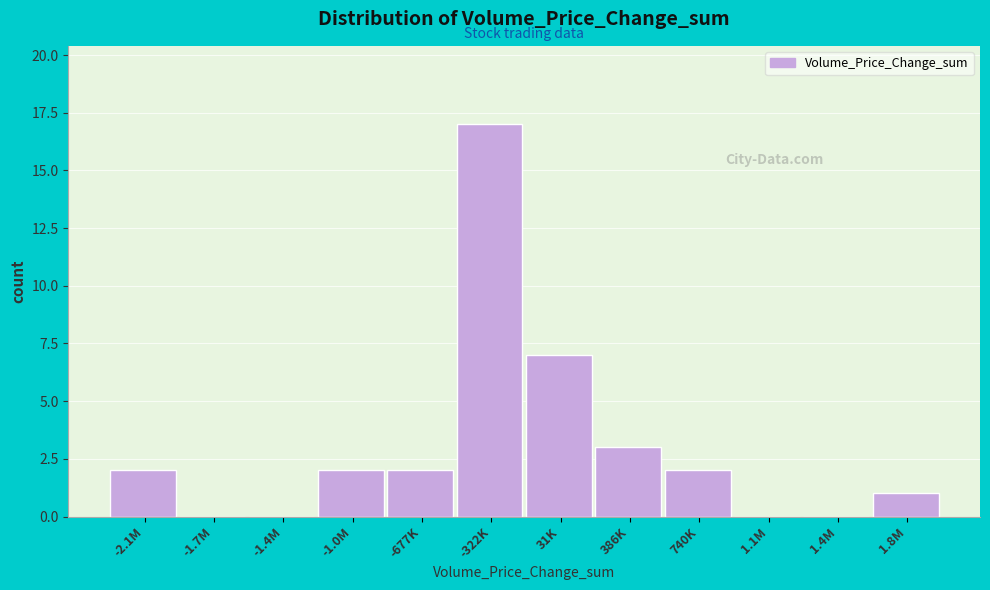

Reading left to right, extract all data points from this chart.

-2.1M=2	-1.7M=0	-1.4M=0	-1.0M=2	-677K=2	-322K=17	31K=7	386K=3	740K=2	1.1M=0	1.4M=0	1.8M=1